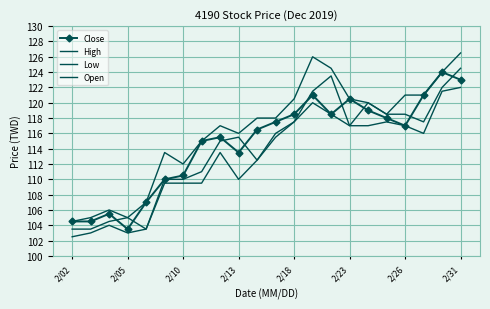

Which series has the widest spread of values?

High